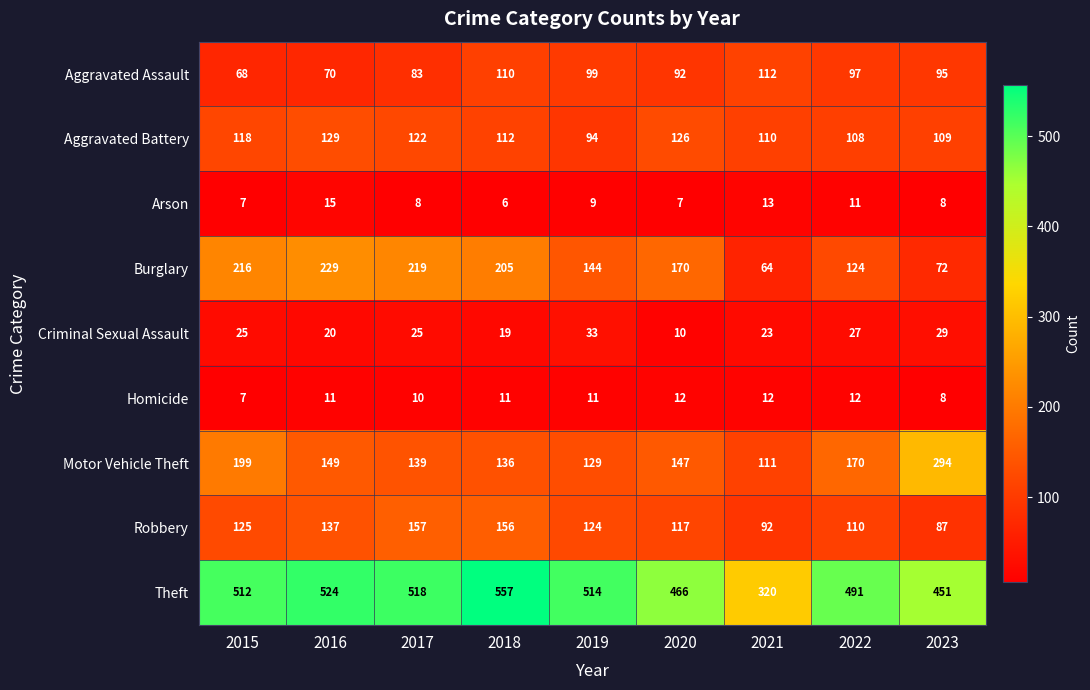

At which label is Theft closest to 438?

2023